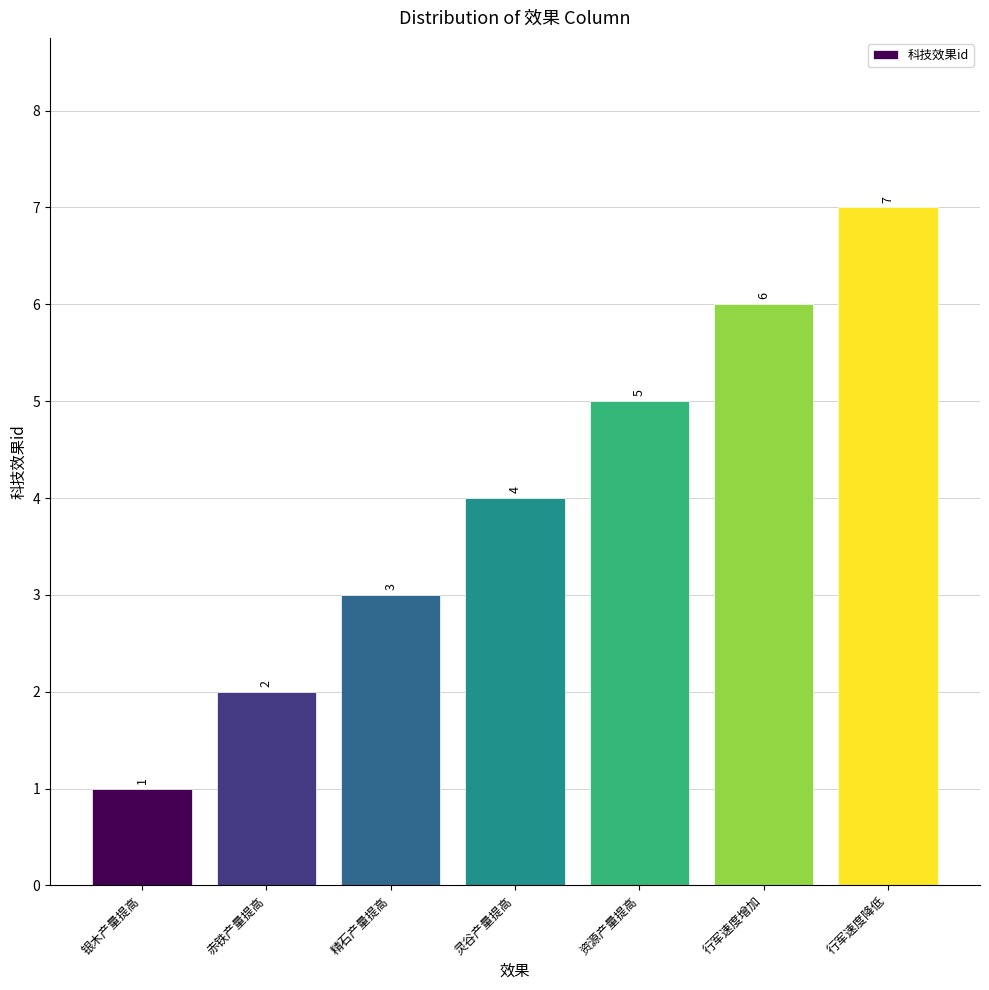

What is the sum of the values at 灵谷产量提高 and 银木产量提高?

5